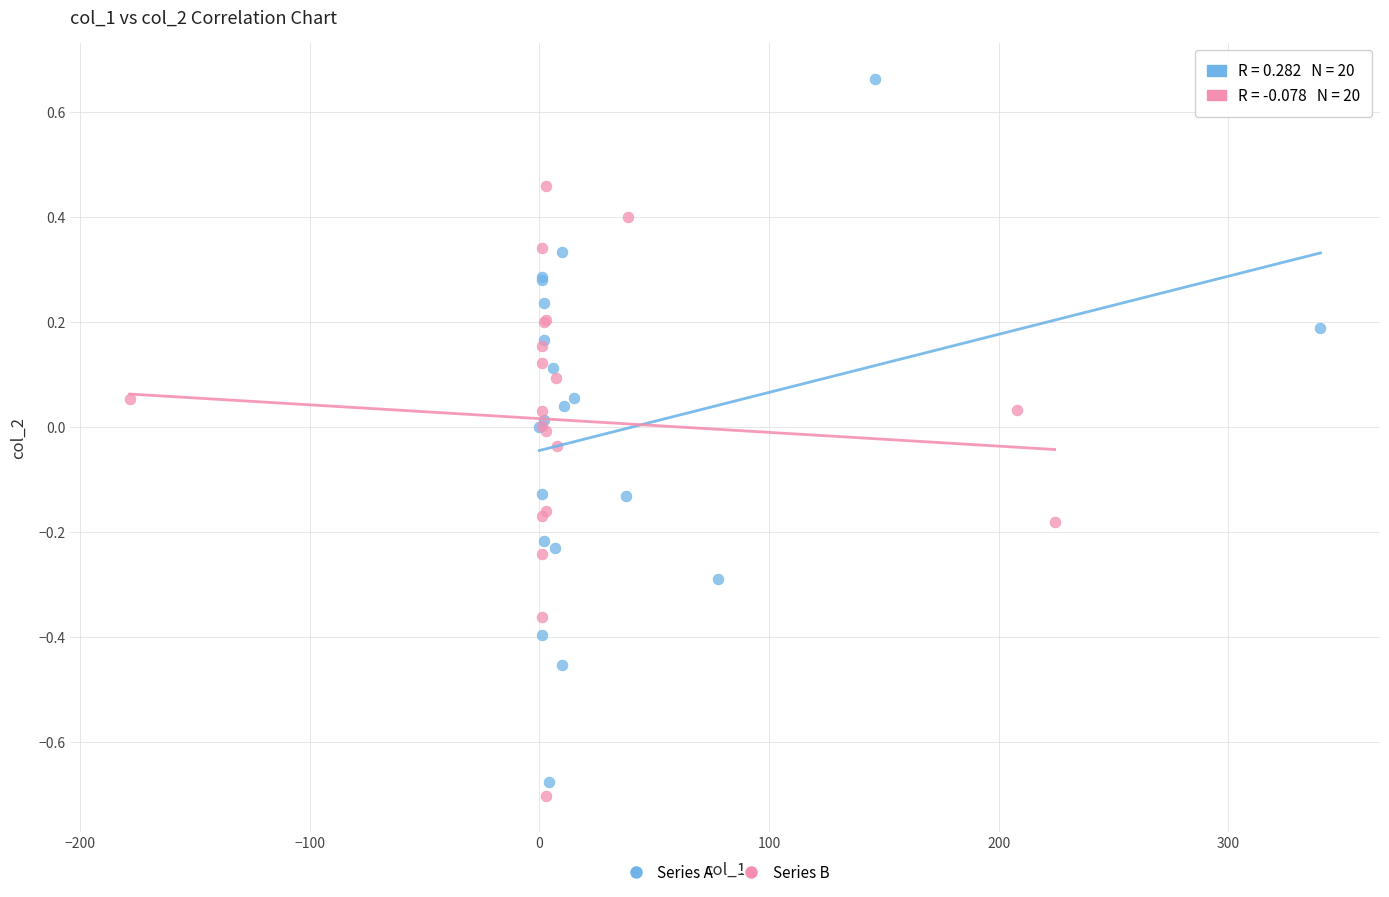

Which series reaches the maximum Y coordinate?

Series A